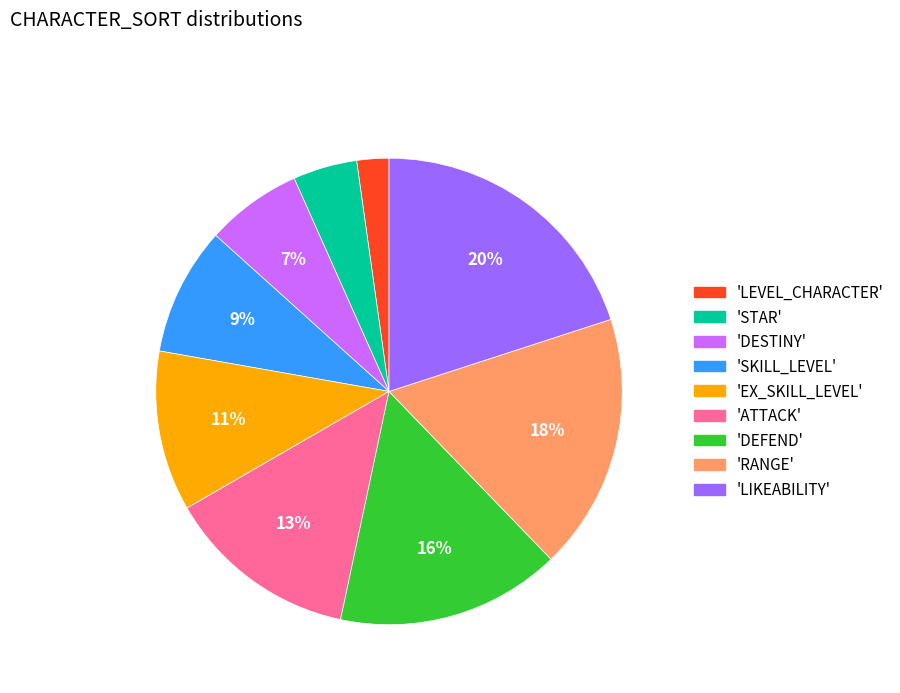

What is the largest slice in the pie chart?

'LIKEABILITY'